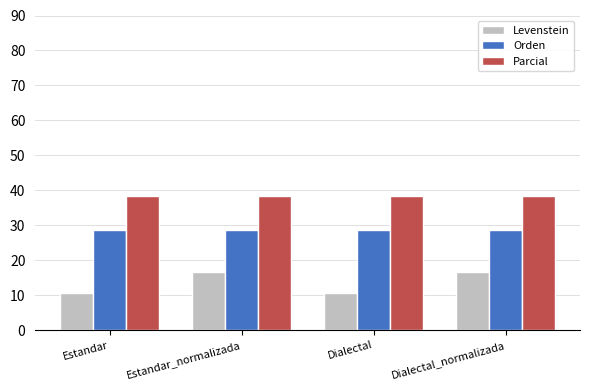

Rank the series by their maximum value, from highest to lowest.

Parcial, Orden, Levenstein